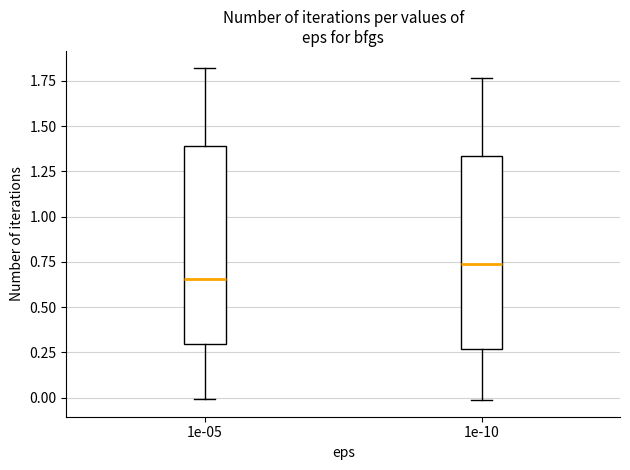

Where does the median line of the box at x = 1e-10 sit on the y-axis? The values are not printed on the chart, so give them approximately, as read against the axis.

0.75